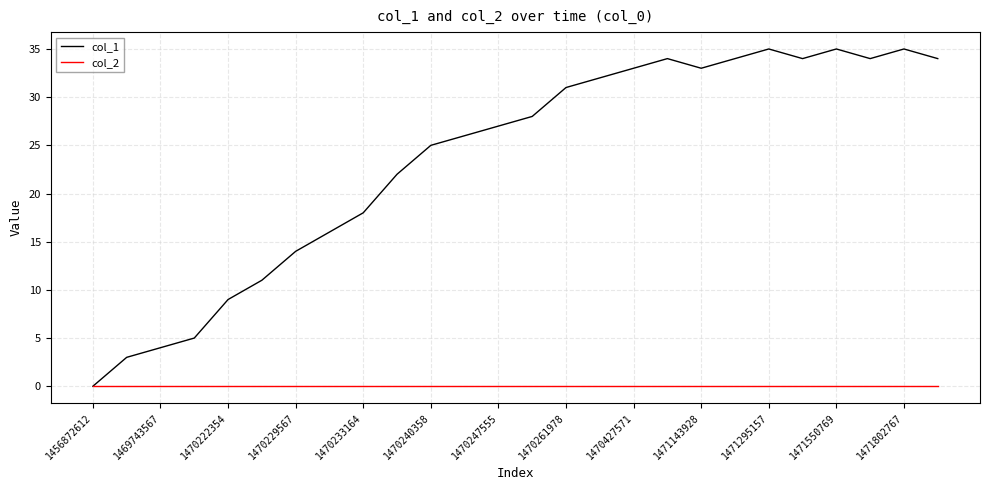

Which series has the largest total across all categories?

col_1